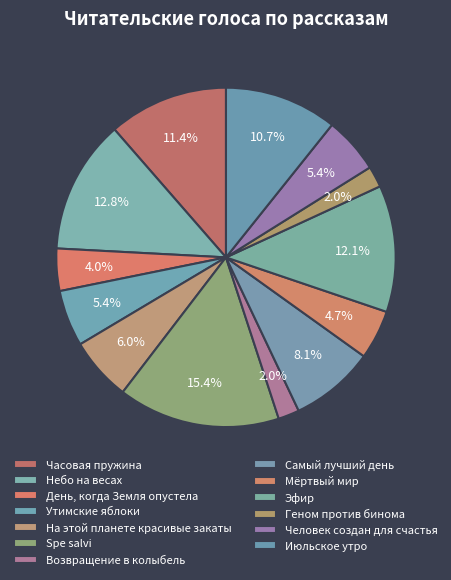

Count the number of slices in the pie.

13